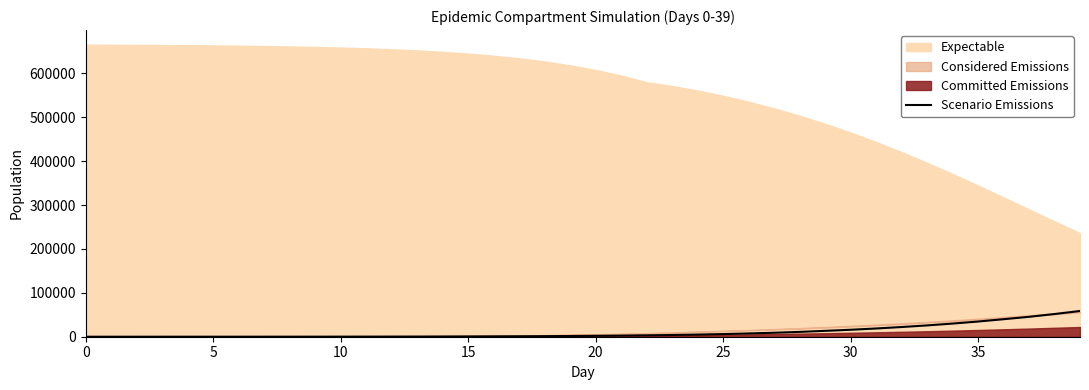

What is the sum of all values?

413600